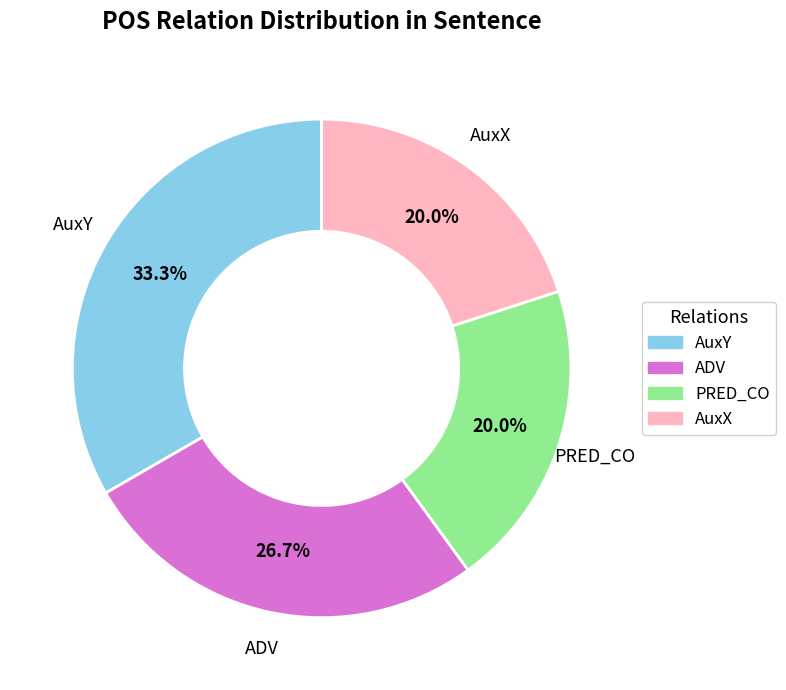

What percentage is the AuxY slice, to the nearest percent?

33%